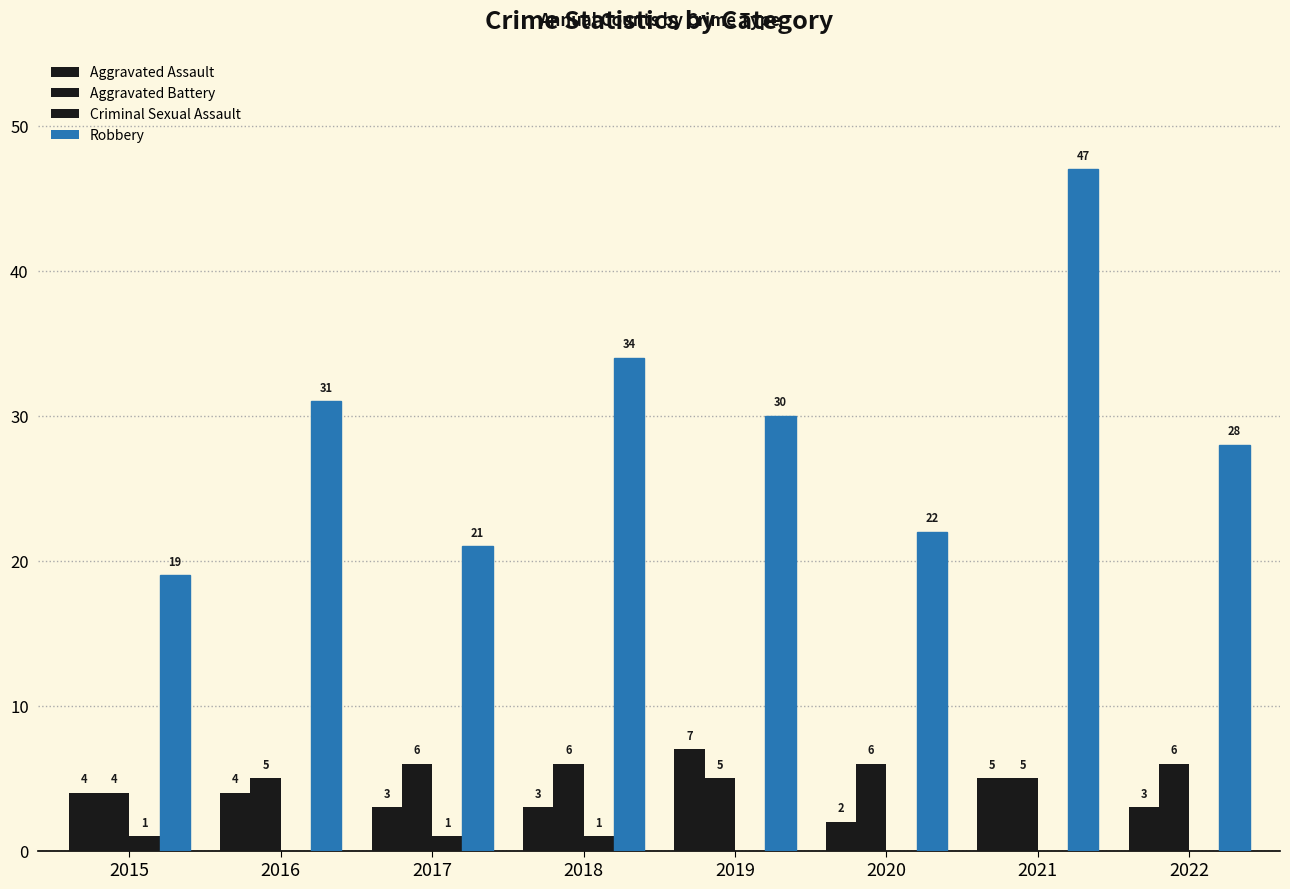

What is the value of the Robbery bar at the 3rd from the left?

21